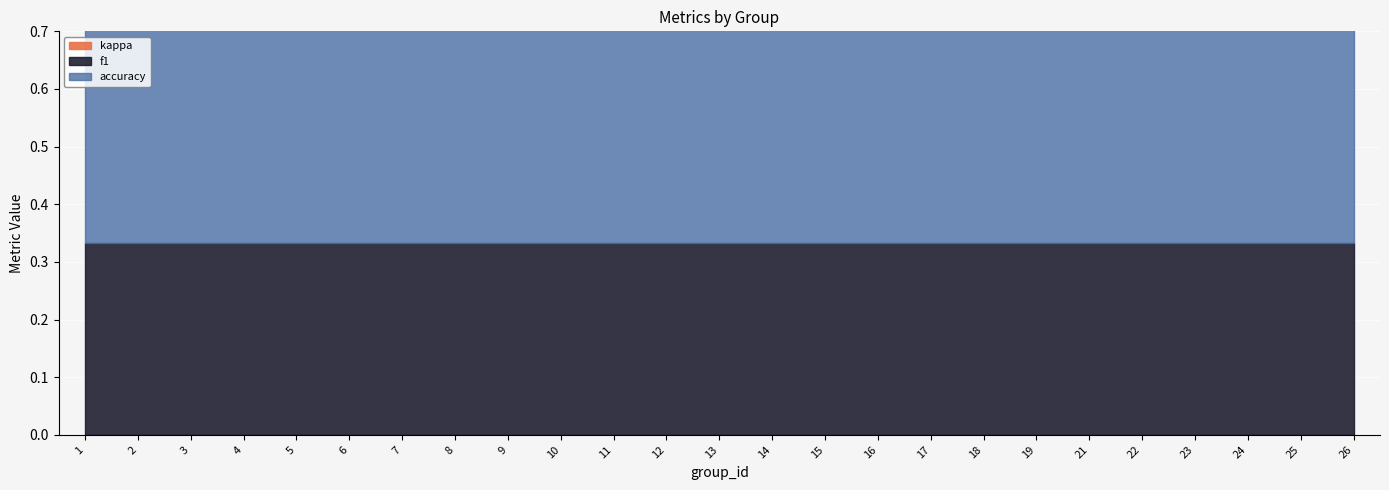

Rank the series by their average value, from lowest to highest.

kappa, f1, accuracy